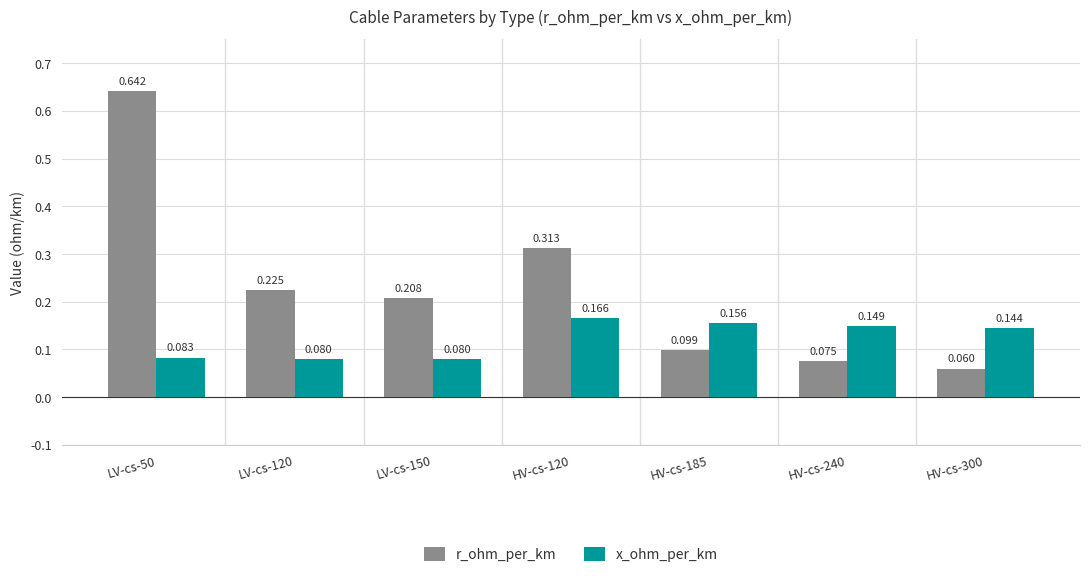

Which series changed the most between LV-cs-120 and HV-cs-120?

r_ohm_per_km